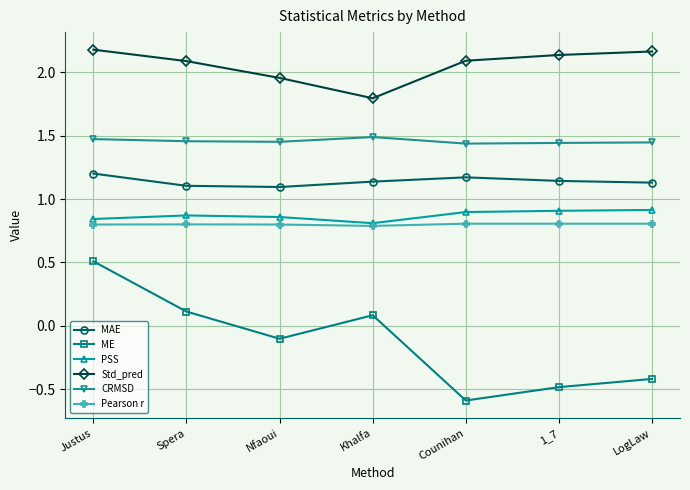

Is this an area chart (filled region under the line)?

No